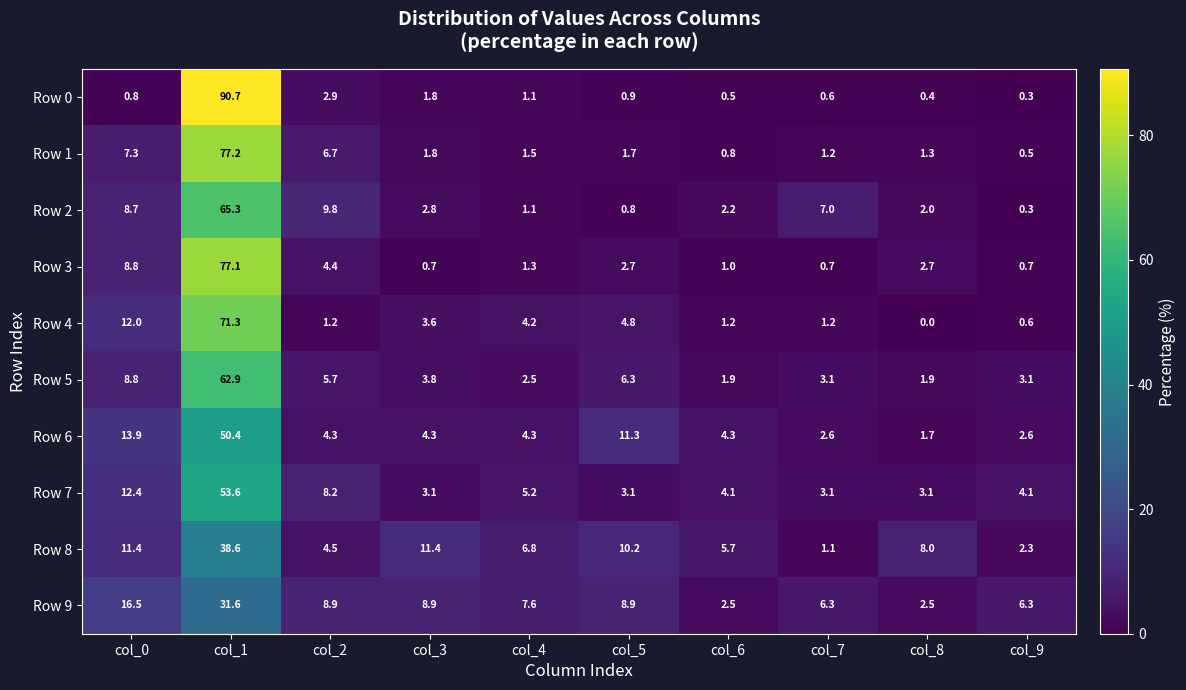

At col_1, list the series in order from largest to smallest.

Row 0, Row 1, Row 3, Row 4, Row 2, Row 5, Row 7, Row 6, Row 8, Row 9